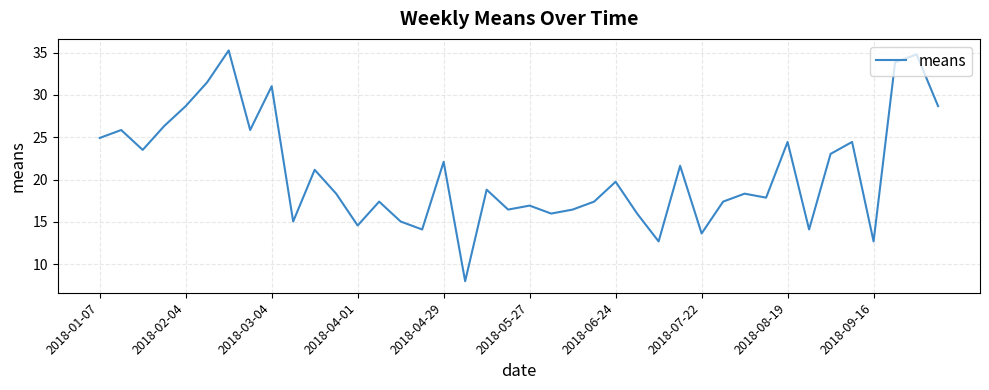

What is the difference between the maximum and minimum values?

27.3